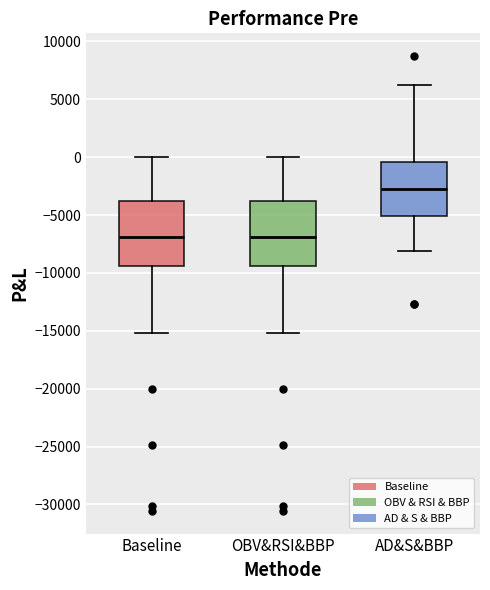

Reading left to right, read every box against the y-axis: the position of its median line, the range the box covers, and the ends of its whiskers. The values are not printed on the chart, so give them approximately, as read against the axis.

Baseline: median -7000, box -9500 to -4000, whiskers -15000 to 0
OBV&RSI&BBP: median -7000, box -9500 to -4000, whiskers -15000 to 0
AD&S&BBP: median -3000, box -5000 to -500, whiskers -8000 to 6000